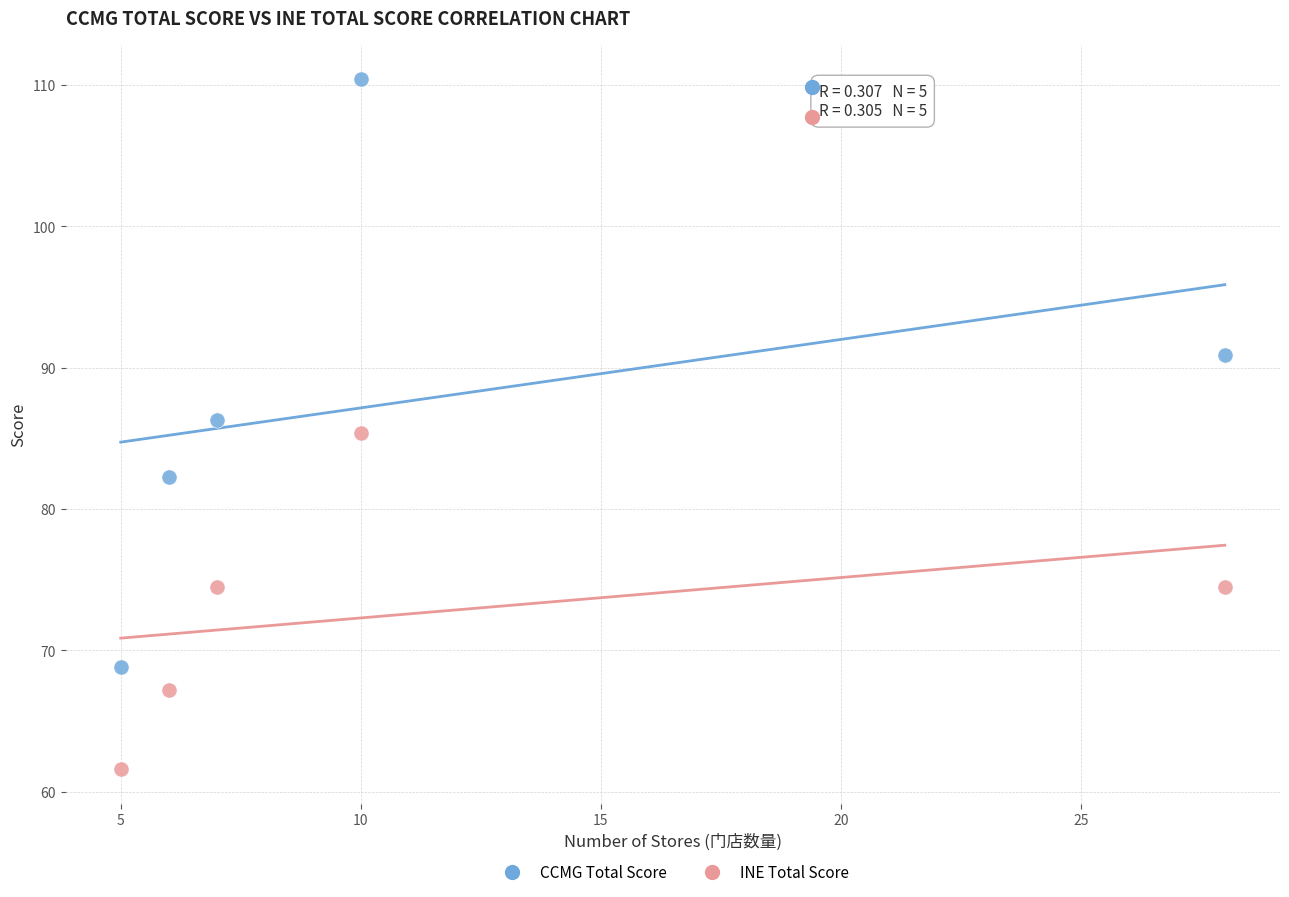

What are all the series names shown in the legend?

CCMG Total Score, INE Total Score